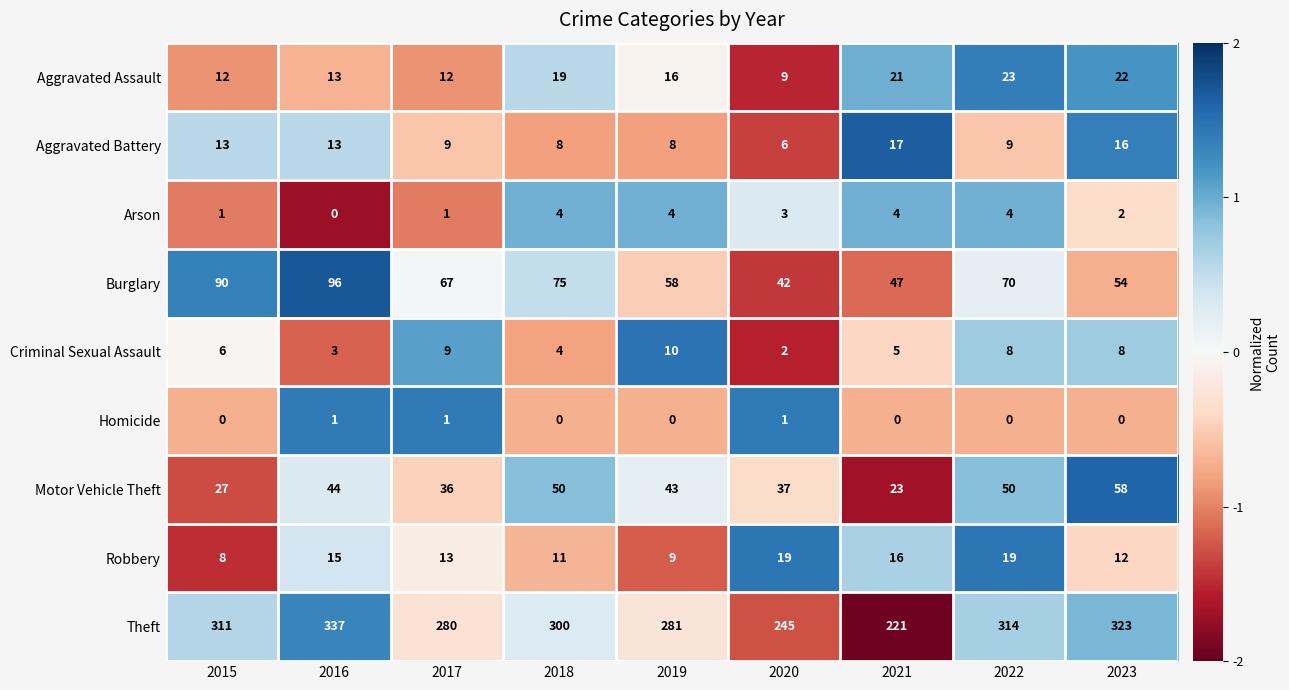

What is the total value across all series at 2019?

429